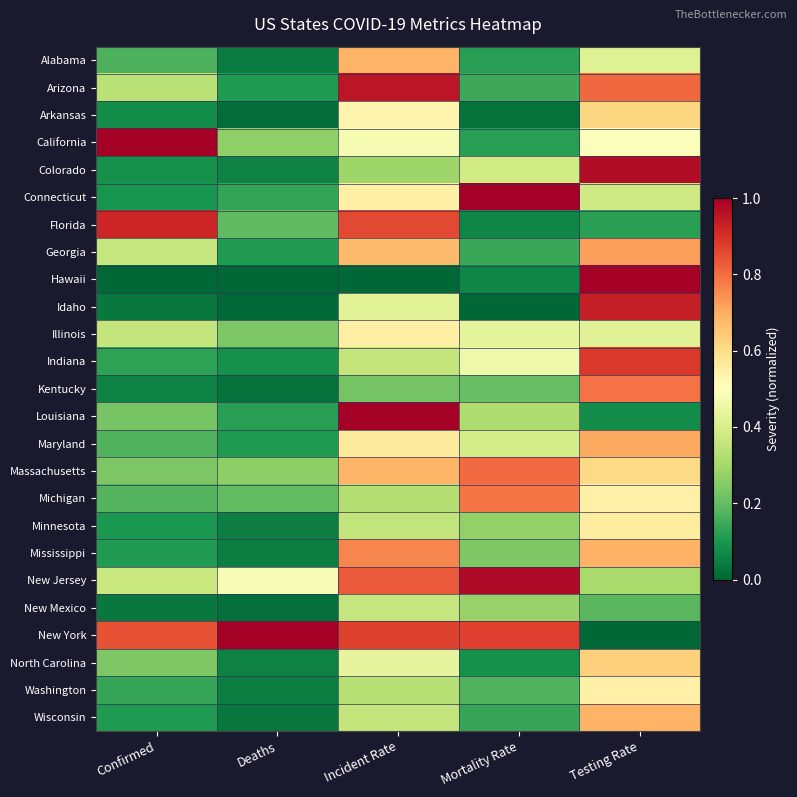

Reading left to right, extract all data points from this chart.

Alabama: Confirmed=0.2	Deaths=0.0	Incident Rate=0.7	Mortality Rate=0.1	Testing Rate=0.4
Arizona: Confirmed=0.3	Deaths=0.1	Incident Rate=1.0	Mortality Rate=0.1	Testing Rate=0.8
Arkansas: Confirmed=0.1	Deaths=0.0	Incident Rate=0.5	Mortality Rate=0.0	Testing Rate=0.6
California: Confirmed=1.0	Deaths=0.3	Incident Rate=0.5	Mortality Rate=0.1	Testing Rate=0.5
Colorado: Confirmed=0.1	Deaths=0.1	Incident Rate=0.3	Mortality Rate=0.4	Testing Rate=1.0
Connecticut: Confirmed=0.1	Deaths=0.1	Incident Rate=0.5	Mortality Rate=1.0	Testing Rate=0.4
Florida: Confirmed=0.9	Deaths=0.2	Incident Rate=0.9	Mortality Rate=0.1	Testing Rate=0.1
Georgia: Confirmed=0.4	Deaths=0.1	Incident Rate=0.7	Mortality Rate=0.1	Testing Rate=0.7
Hawaii: Confirmed=0.0	Deaths=0.0	Incident Rate=0.0	Mortality Rate=0.1	Testing Rate=1.0
Idaho: Confirmed=0.0	Deaths=0.0	Incident Rate=0.4	Mortality Rate=0.0	Testing Rate=0.9
Illinois: Confirmed=0.4	Deaths=0.2	Incident Rate=0.5	Mortality Rate=0.4	Testing Rate=0.4
Indiana: Confirmed=0.1	Deaths=0.1	Incident Rate=0.4	Mortality Rate=0.5	Testing Rate=0.9
Kentucky: Confirmed=0.1	Deaths=0.0	Incident Rate=0.2	Mortality Rate=0.2	Testing Rate=0.8
Louisiana: Confirmed=0.2	Deaths=0.1	Incident Rate=1.0	Mortality Rate=0.3	Testing Rate=0.1
Maryland: Confirmed=0.2	Deaths=0.1	Incident Rate=0.6	Mortality Rate=0.4	Testing Rate=0.7
Massachusetts: Confirmed=0.2	Deaths=0.3	Incident Rate=0.7	Mortality Rate=0.8	Testing Rate=0.6
Michigan: Confirmed=0.2	Deaths=0.2	Incident Rate=0.3	Mortality Rate=0.8	Testing Rate=0.5
Minnesota: Confirmed=0.1	Deaths=0.0	Incident Rate=0.4	Mortality Rate=0.3	Testing Rate=0.6
Mississippi: Confirmed=0.1	Deaths=0.0	Incident Rate=0.8	Mortality Rate=0.2	Testing Rate=0.7
New Jersey: Confirmed=0.4	Deaths=0.5	Incident Rate=0.8	Mortality Rate=1.0	Testing Rate=0.3
New Mexico: Confirmed=0.0	Deaths=0.0	Incident Rate=0.4	Mortality Rate=0.3	Testing Rate=0.2
New York: Confirmed=0.8	Deaths=1.0	Incident Rate=0.9	Mortality Rate=0.9	Testing Rate=0.0
North Carolina: Confirmed=0.2	Deaths=0.1	Incident Rate=0.4	Mortality Rate=0.1	Testing Rate=0.6
Washington: Confirmed=0.1	Deaths=0.0	Incident Rate=0.3	Mortality Rate=0.2	Testing Rate=0.5
Wisconsin: Confirmed=0.1	Deaths=0.0	Incident Rate=0.4	Mortality Rate=0.1	Testing Rate=0.7